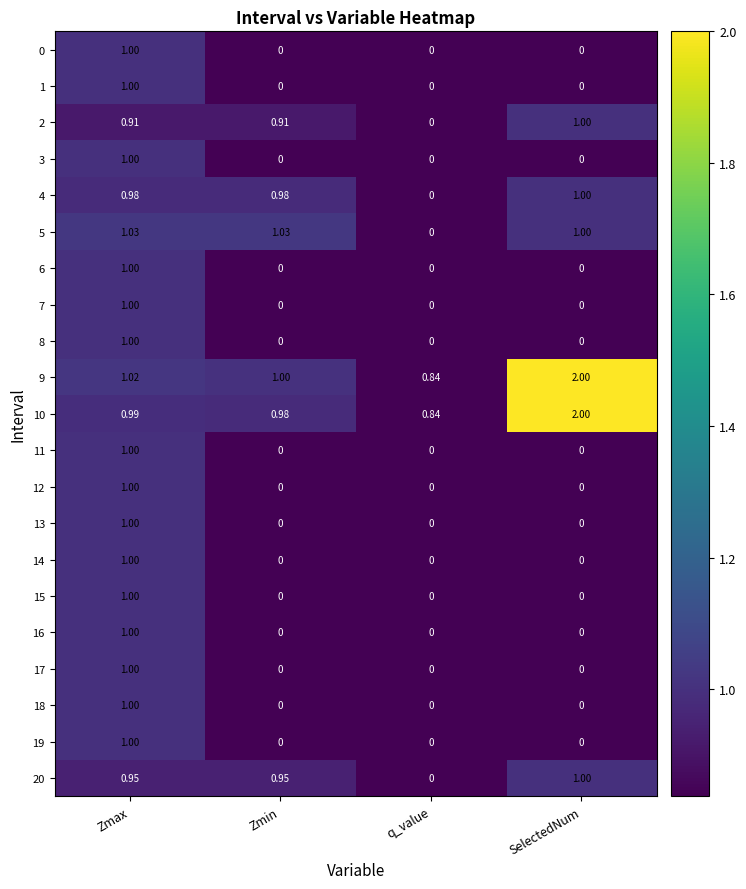

Is the value of 4 at q_value greater than the value of 9 at Zmax?

No